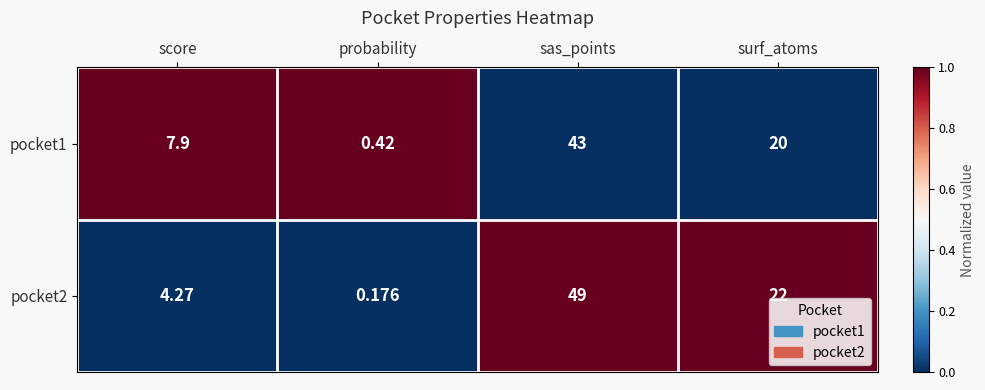

Which category has the lowest value in the pocket2 series?

probability